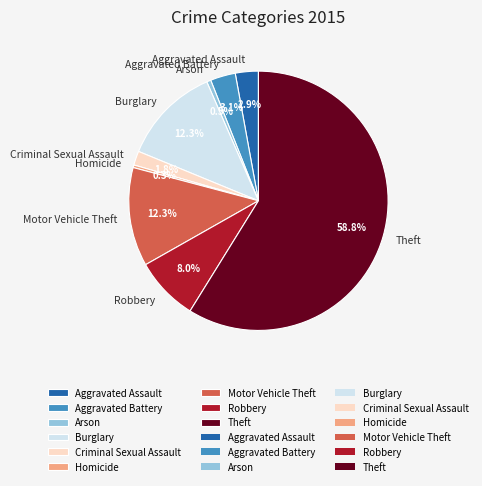

What is the majority slice?

Theft